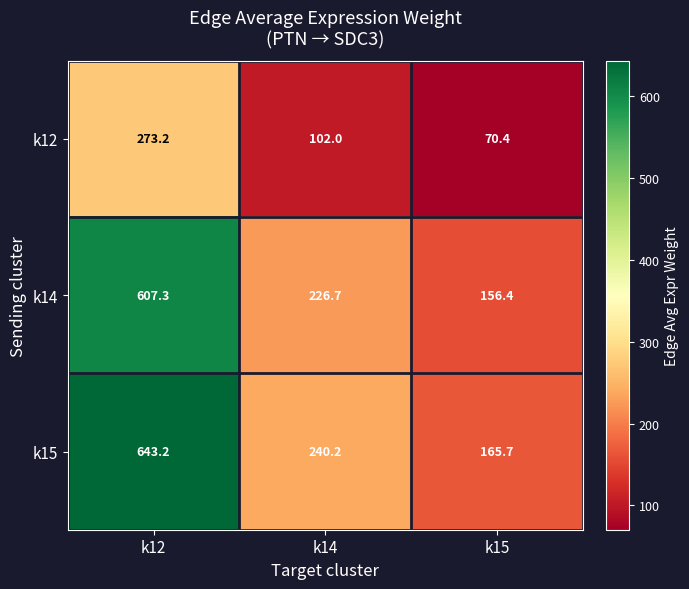

Reading left to right, extract all data points from this chart.

k12: 273.2	102.0	70.4
k14: 607.3	226.7	156.4
k15: 643.2	240.2	165.7